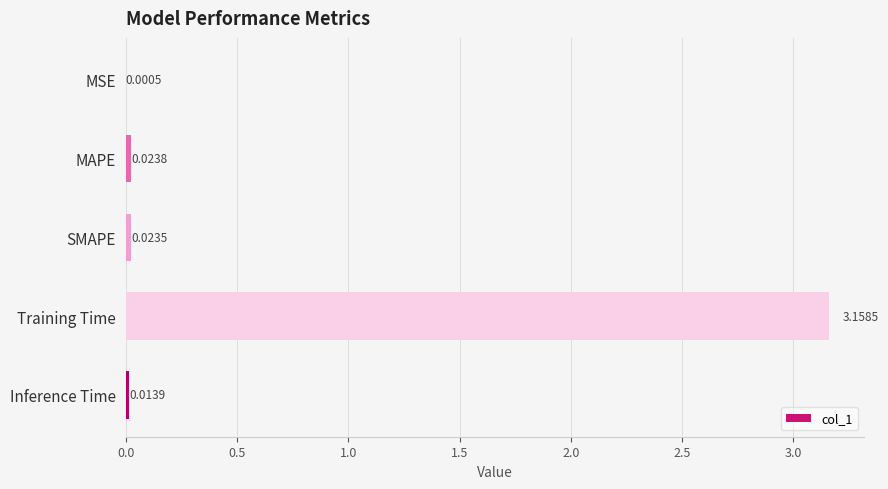

Between Inference Time and Training Time, which is larger?

Training Time